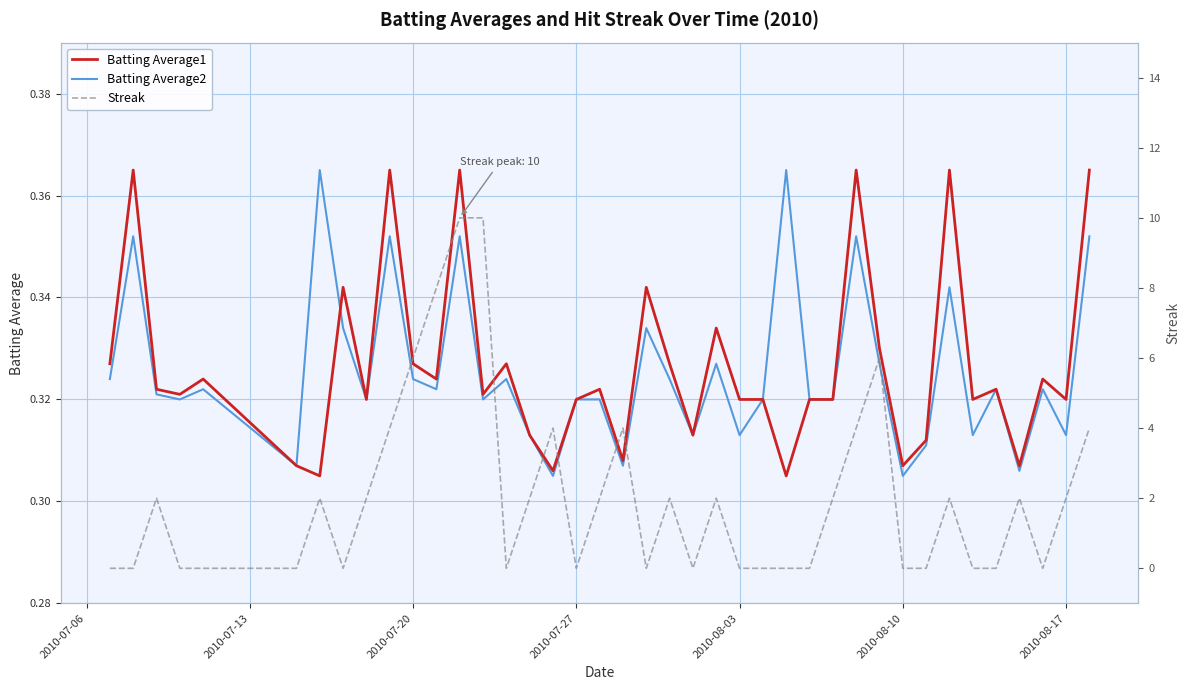

What is the maximum value for Batting Average1?

0.4